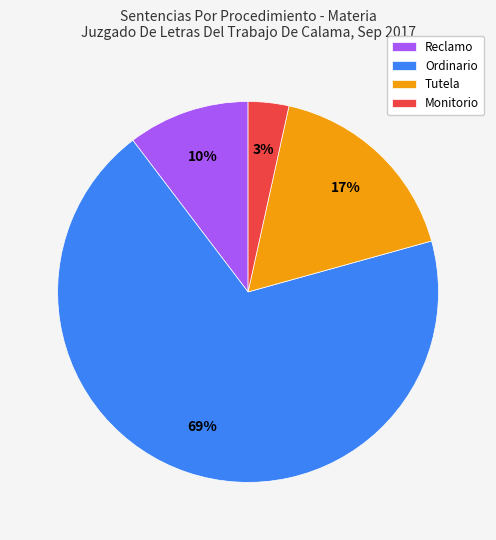

Count the number of slices in the pie.

4